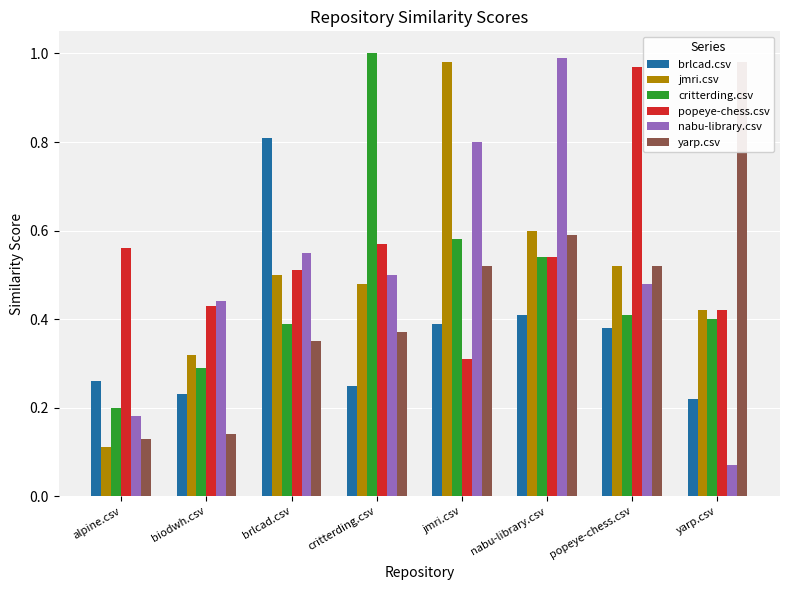

Between jmri.csv and nabu-library.csv, which series saw the biggest shift?

jmri.csv